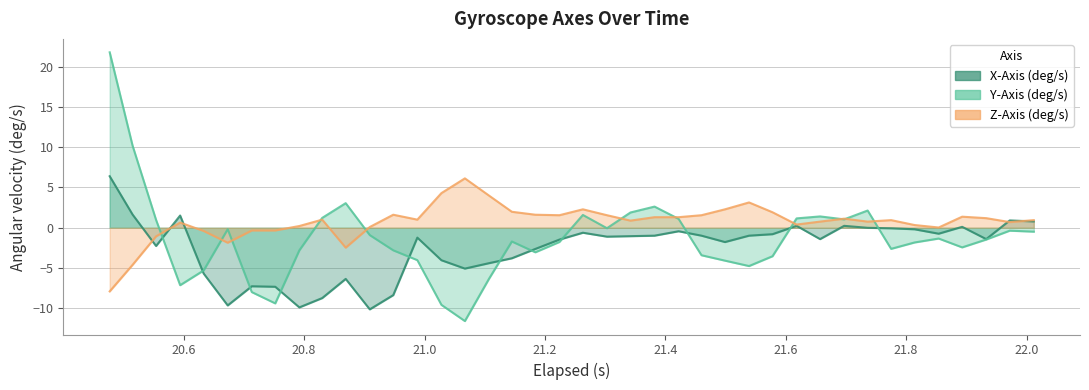

What is the maximum value shown in the chart?

21.8